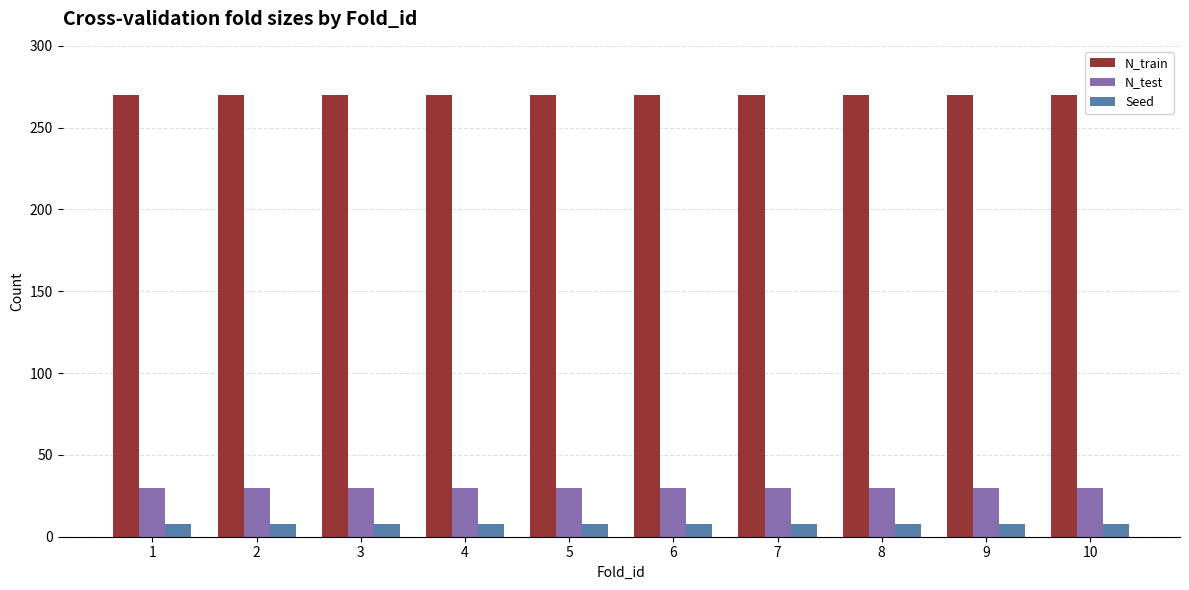

Reading left to right, list all the values displayed in this chart.

N_train: 1=270	2=270	3=270	4=270	5=270	6=270	7=270	8=270	9=270	10=270
N_test: 1=30	2=30	3=30	4=30	5=30	6=30	7=30	8=30	9=30	10=30
Seed: 1=8	2=8	3=8	4=8	5=8	6=8	7=8	8=8	9=8	10=8